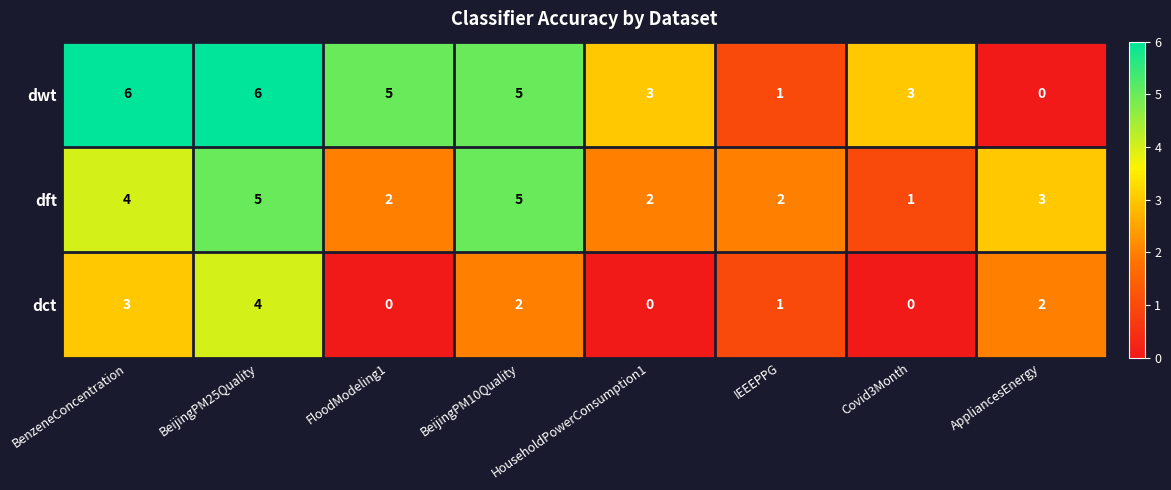

Which series has the largest total across all categories?

dwt